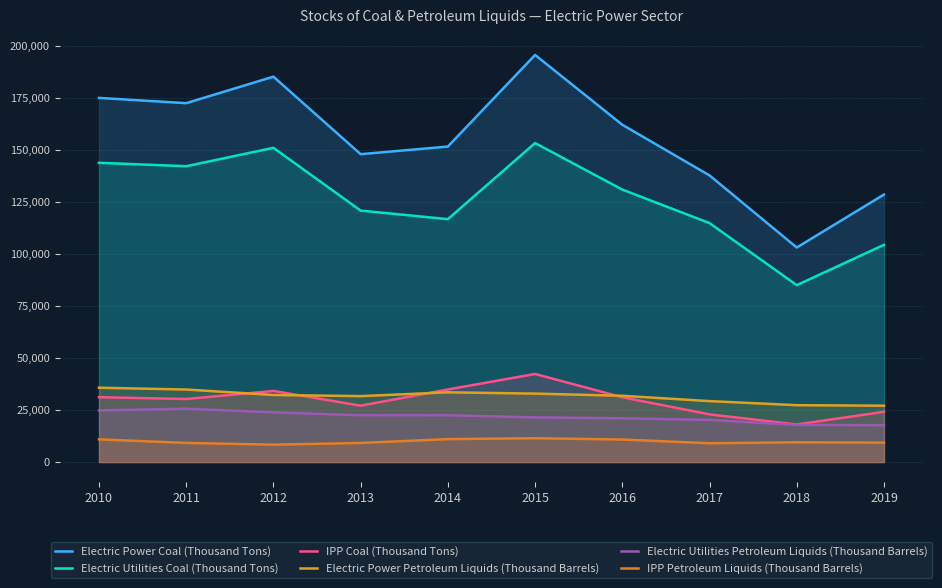

Is the value of IPP Petroleum Liquids (Thousand Barrels) at 2011 greater than the value of Electric Power Petroleum Liquids (Thousand Barrels) at 2017?

No